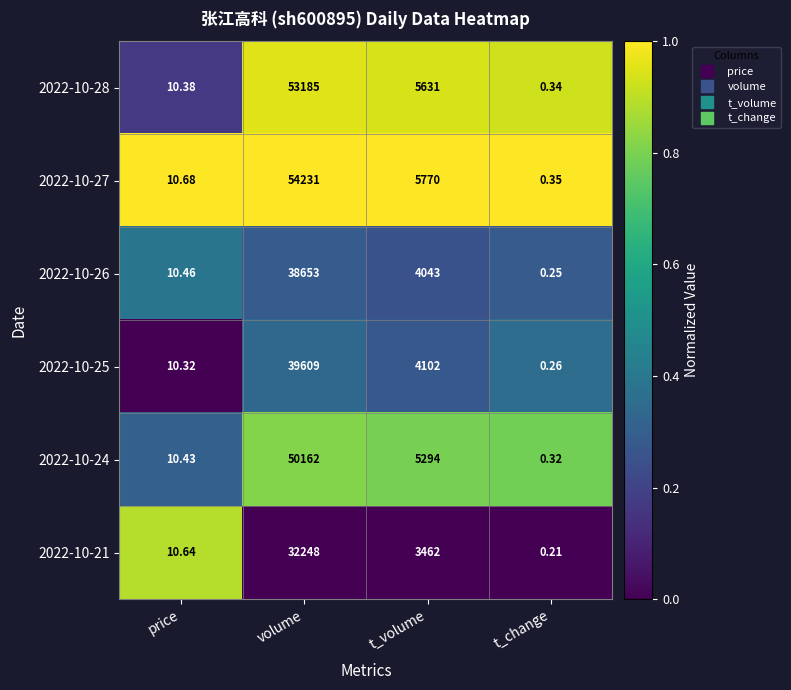

Which category has the lowest value across all series?

t_change